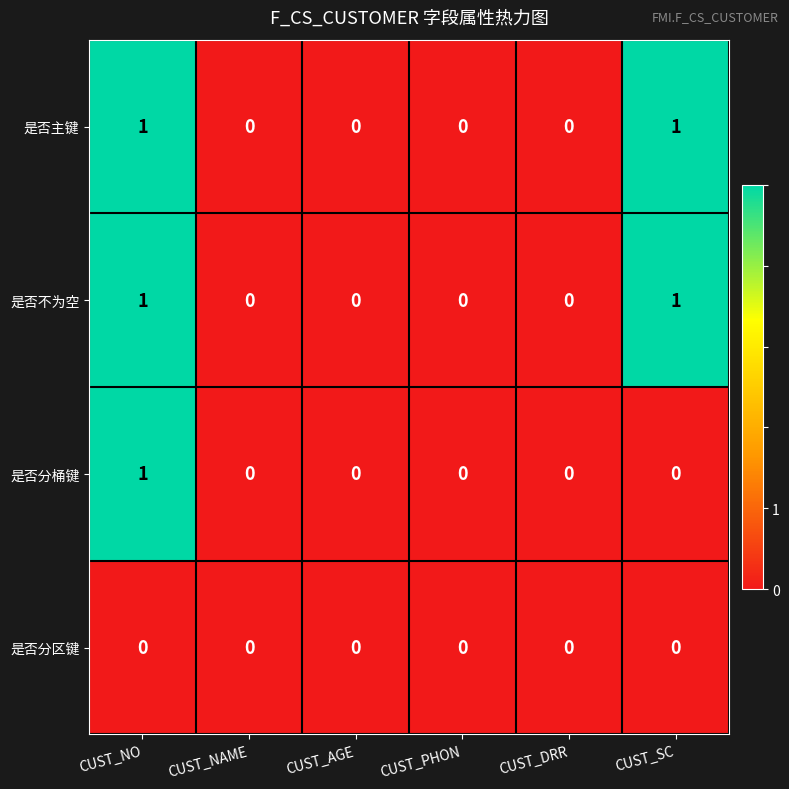

What is the total value across all series at CUST_SC?

2